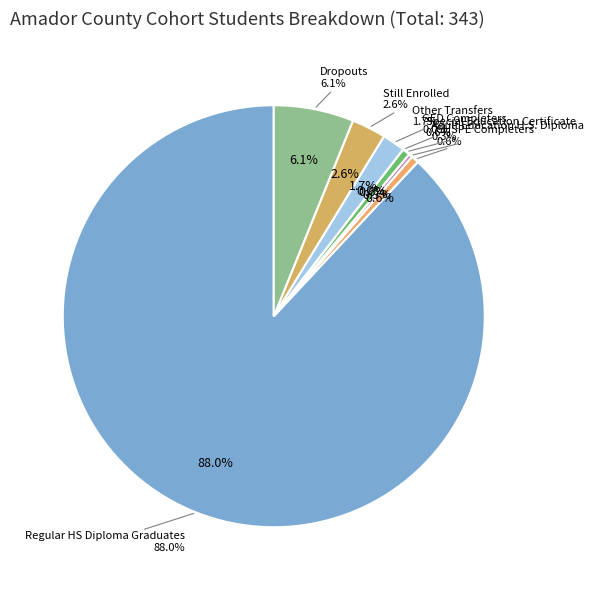

Rank the categories by value from lowest to highest.

GED Completers, Adult Education H.S. Diploma, CHSPE Completers, Special Education Certificate, Other Transfers, Still Enrolled, Dropouts, Regular HS Diploma Graduates